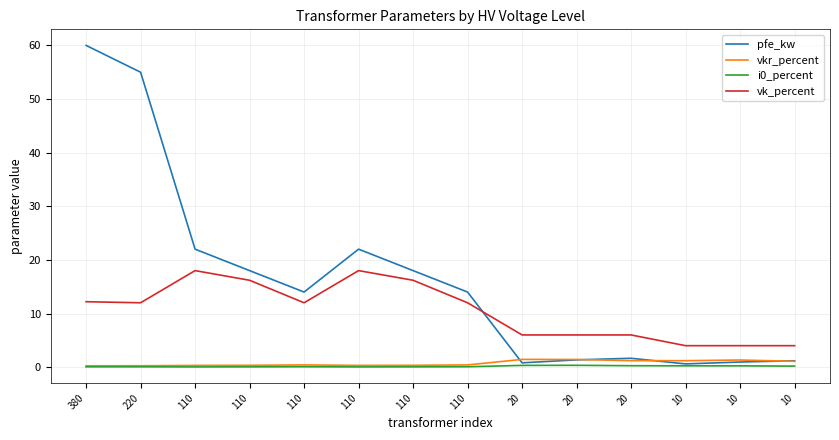

What is the highest value of the vk_percent series?

18.0